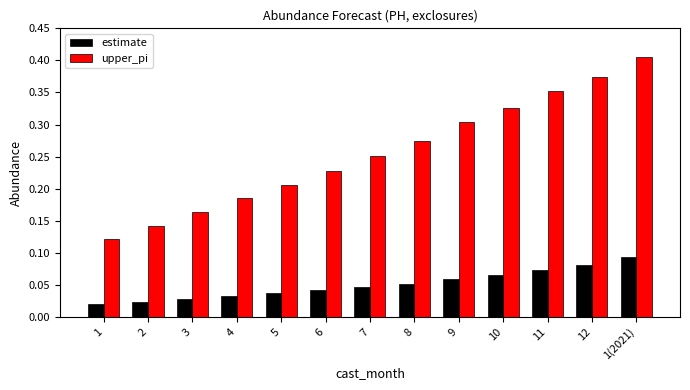

Rank the series by their maximum value, from highest to lowest.

upper_pi, estimate